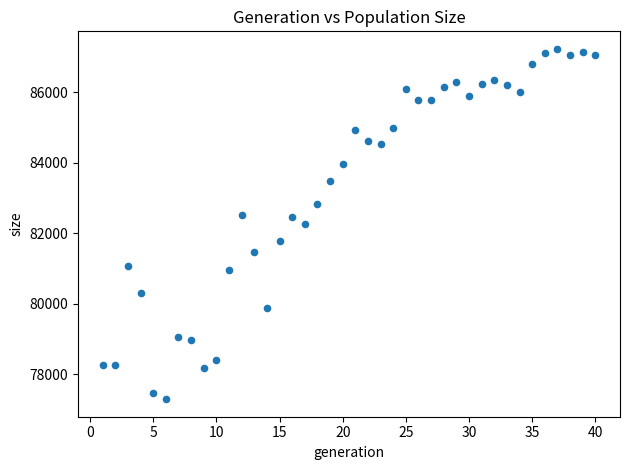

What is the range of Y values (max minus min)?

9947